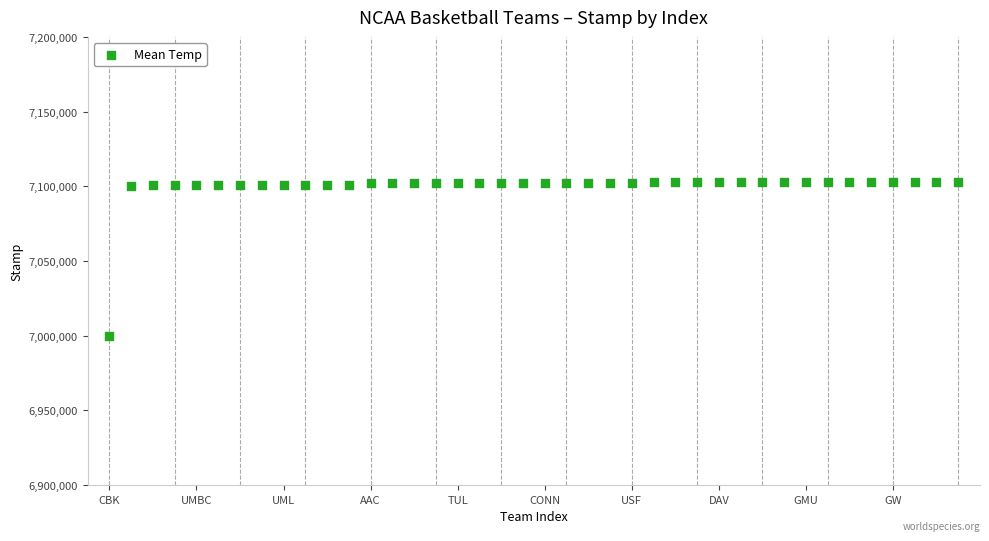

What is the range of Y values (max minus min)?

103014